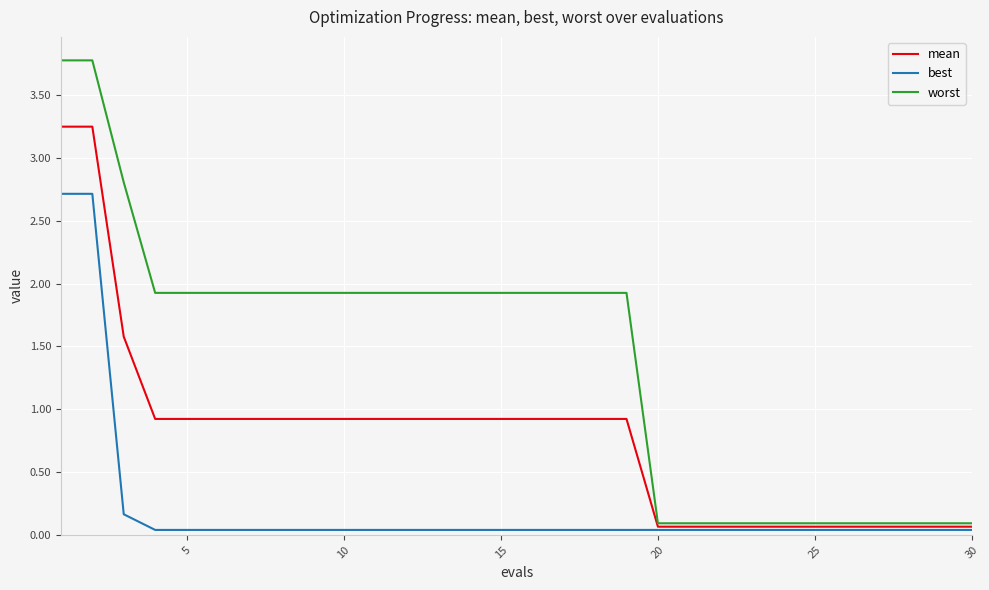

Which series has the widest spread of values?

worst